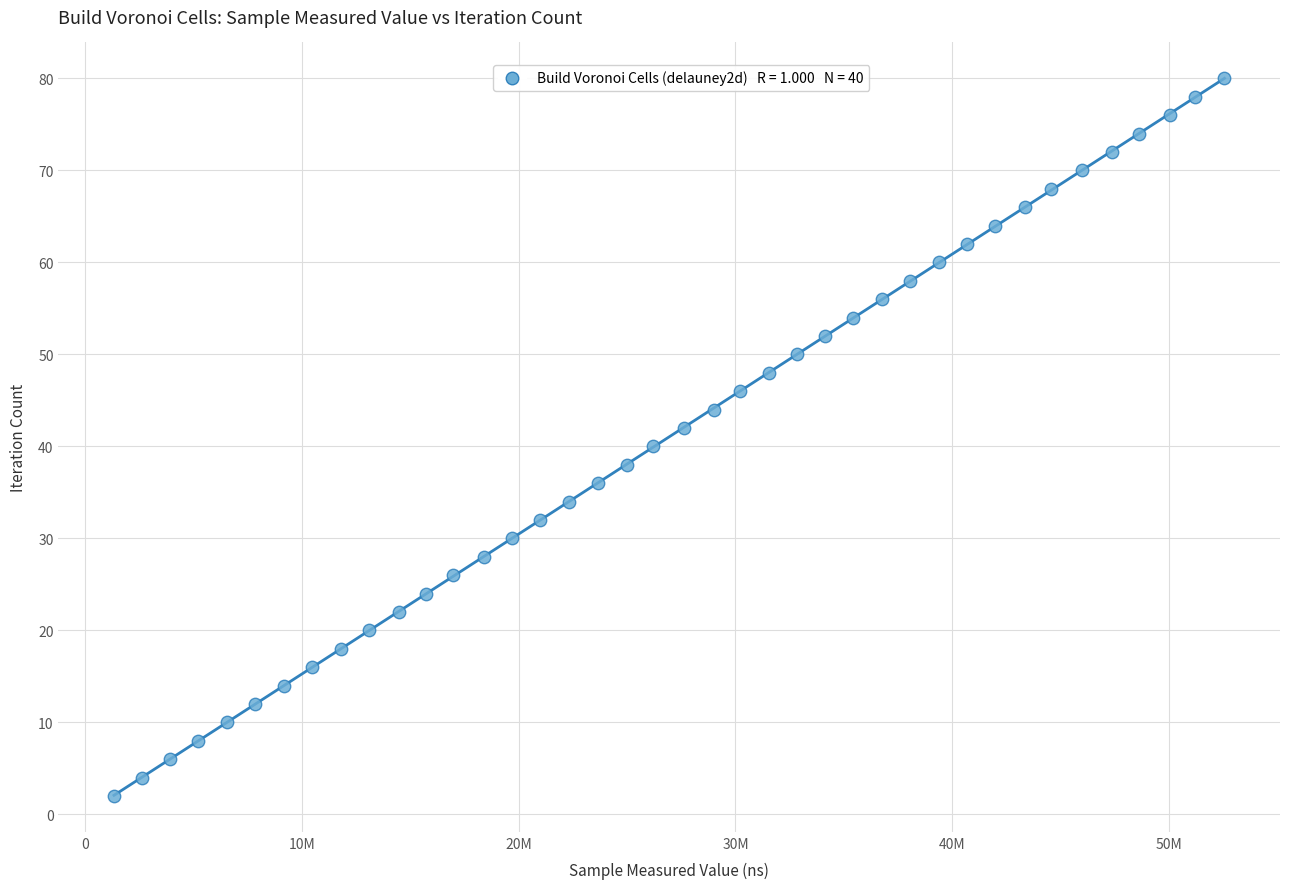

What is the range of X values (max minus min)?

51213558